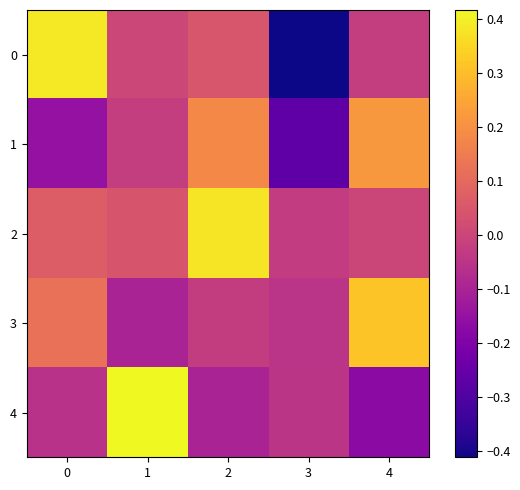

Reading left to right, extract all data points from this chart.

0: 0=0.4	1=0.0	2=0.0	3=-0.4	4=-0.0
1: 0=-0.1	1=-0.0	2=0.2	3=-0.3	4=0.2
2: 0=0.1	1=0.0	2=0.4	3=-0.0	4=0.0
3: 0=0.1	1=-0.1	2=-0.0	3=-0.1	4=0.3
4: 0=-0.1	1=0.4	2=-0.1	3=-0.0	4=-0.2